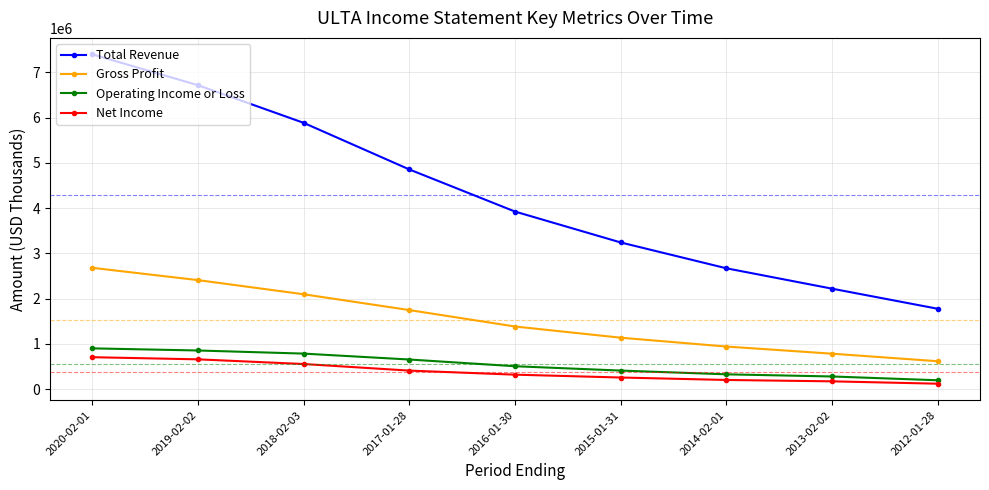

What is the difference between the Gross Profit values at 2014-02-01 and 2017-01-28?

806000